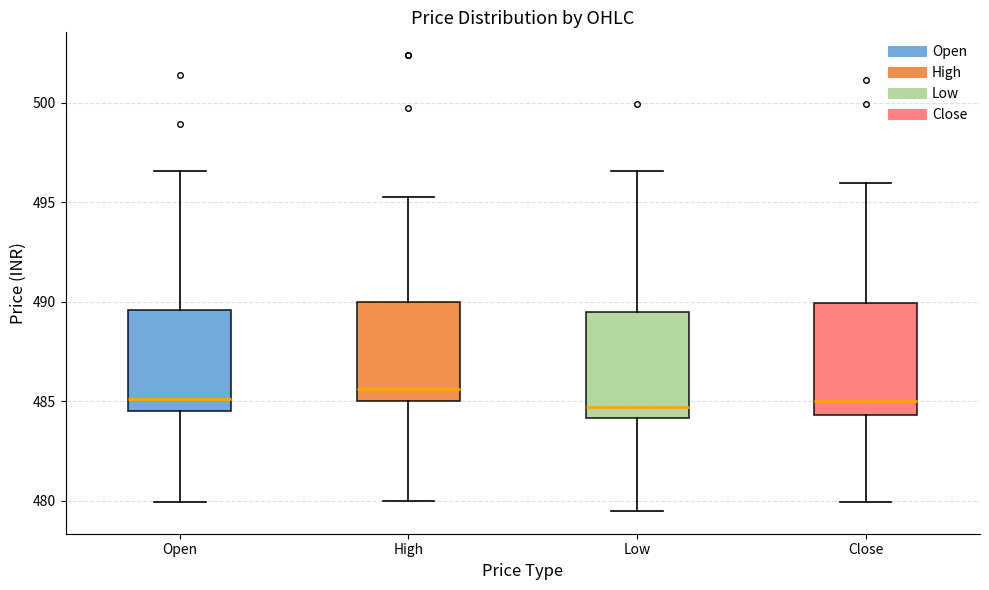

Reading left to right, read every box against the y-axis: the position of its median line, the range the box covers, and the ends of its whiskers. The values are not printed on the chart, so give them approximately, as read against the axis.

Open: median 485.0, box 484.5 to 489.5, whiskers 480.0 to 496.5
High: median 485.5, box 485.0 to 490.0, whiskers 480.0 to 495.5
Low: median 484.5, box 484.0 to 489.5, whiskers 479.5 to 496.5
Close: median 485.0, box 484.5 to 490.0, whiskers 480.0 to 496.0